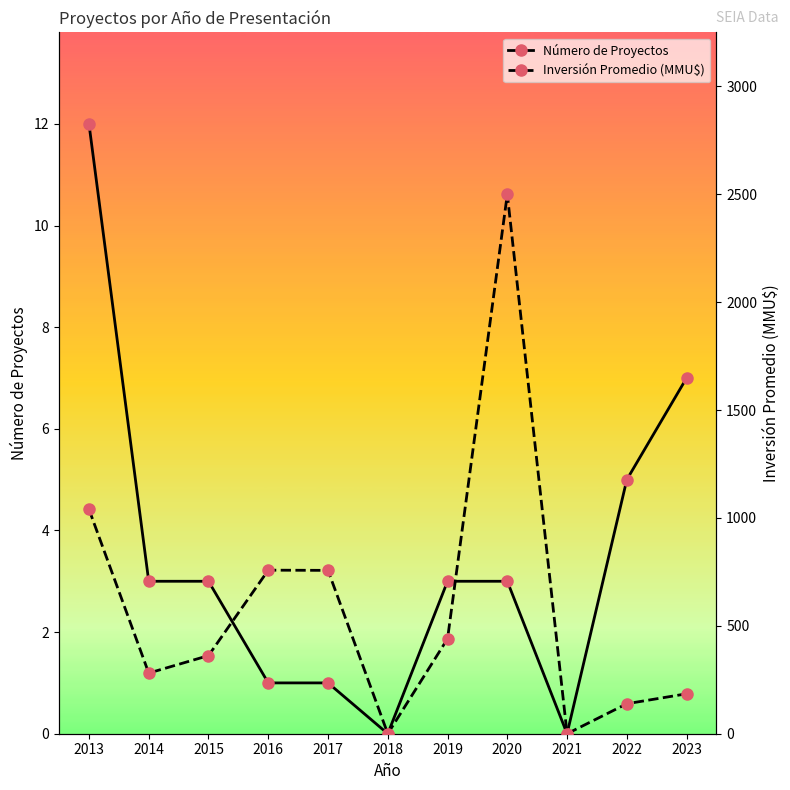

Reading left to right, what are all the values shown in this chart?

Número de Proyectos: 2013=12	2014=3	2015=3	2016=1	2017=1	2018=0	2019=3	2020=3	2021=0	2022=5	2023=7
Inversión Promedio (MMU$): 2013=1040	2014=281	2015=362	2016=758	2017=757	2018=0	2019=440	2020=2500	2021=0	2022=139	2023=185